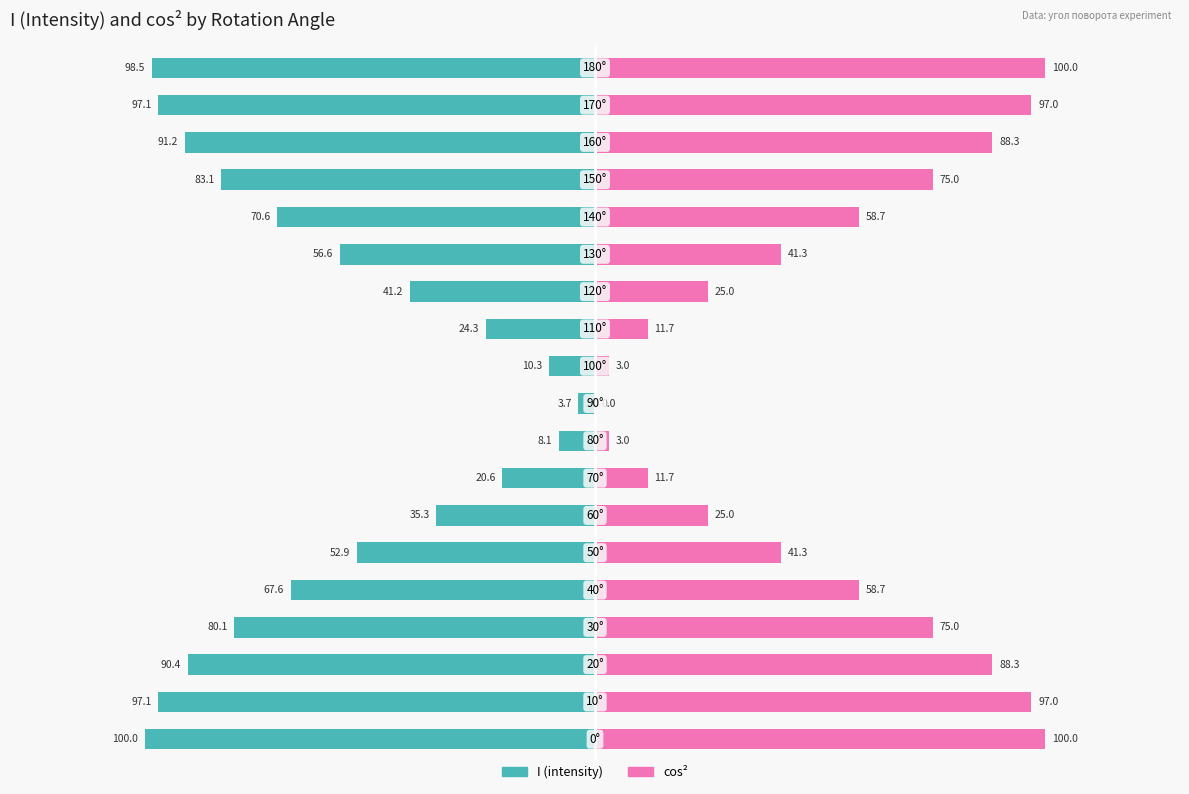

The I (intensity) series shows -84.1 at 100. True or false?

False